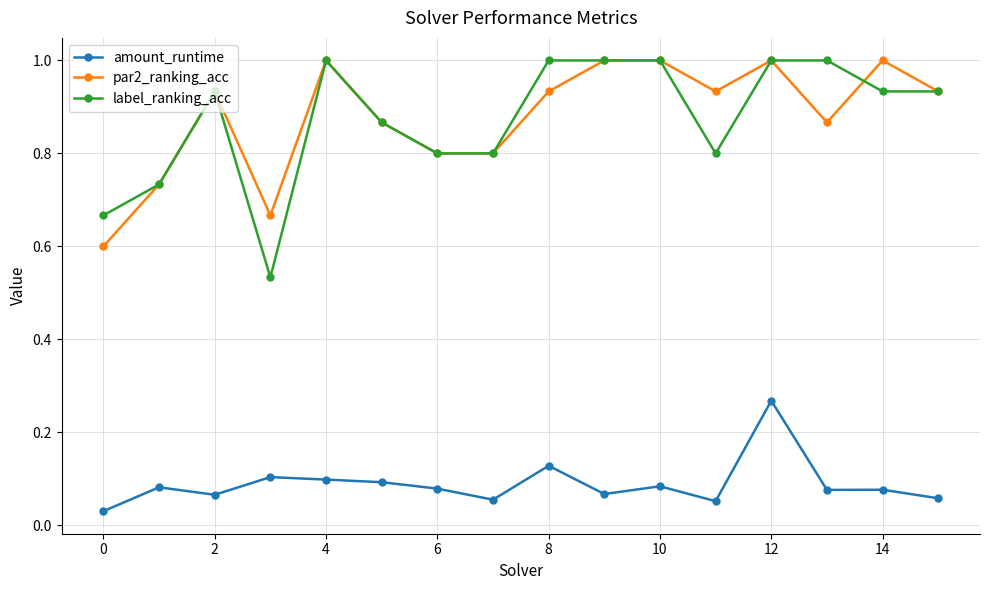

What is the difference between the maximum and minimum values in the par2_ranking_acc series?

0.4